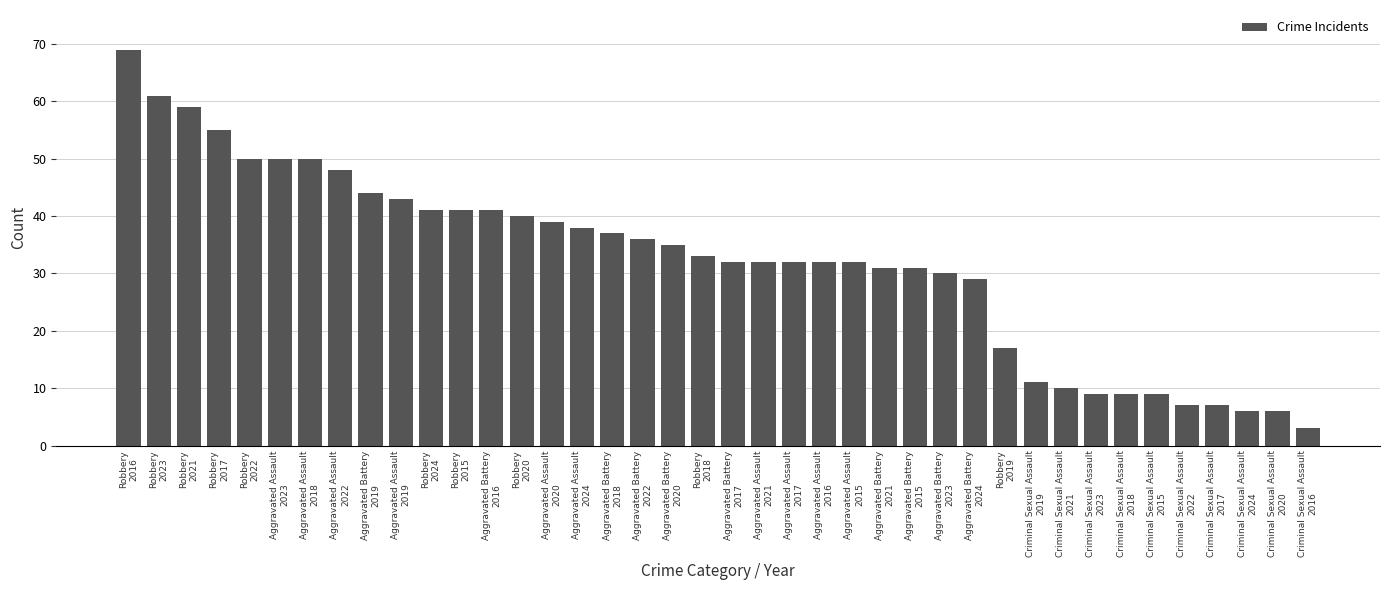

What is the average value?

32